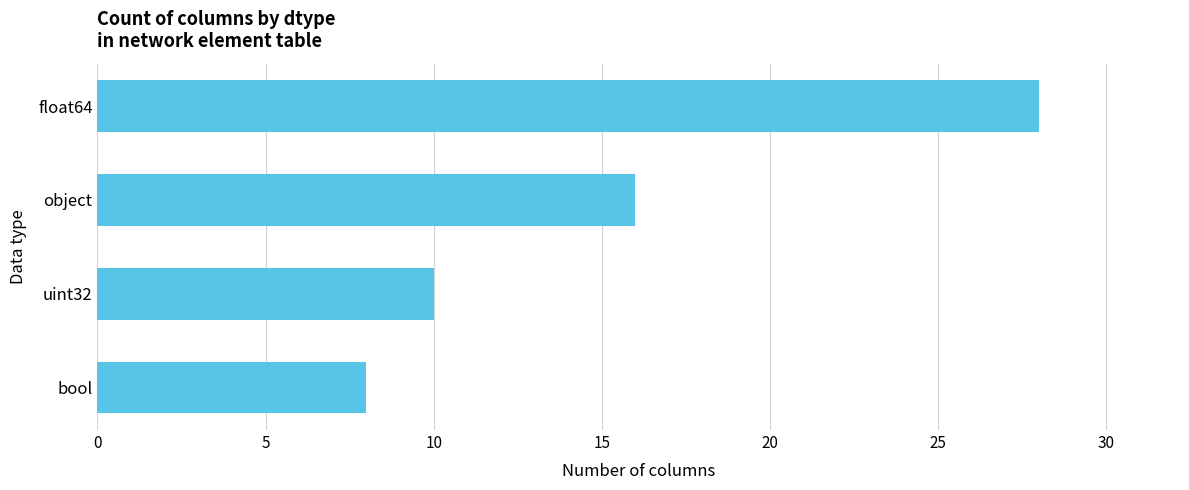

Reading bottom to top, list all the values displayed in this chart.

8	10	16	28